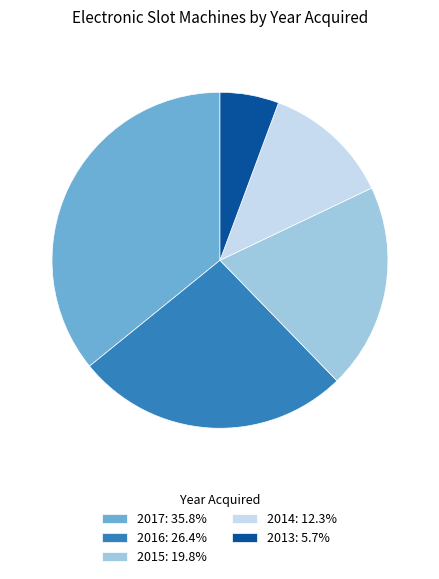

Approximately how many times larger is the value at 2015: 19.8% compared to 2014: 12.3%?

1.6